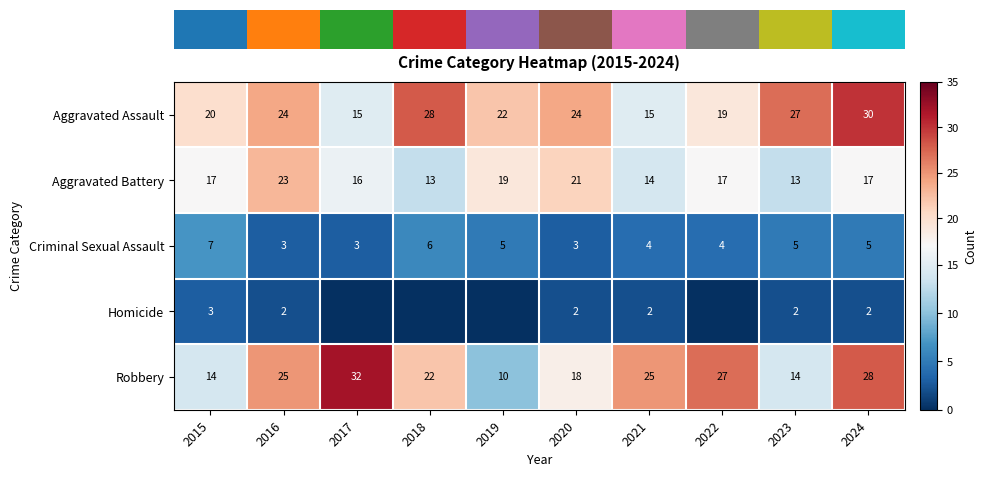

Rank the series at 2015 from lowest to highest value.

Homicide, Criminal Sexual Assault, Robbery, Aggravated Battery, Aggravated Assault